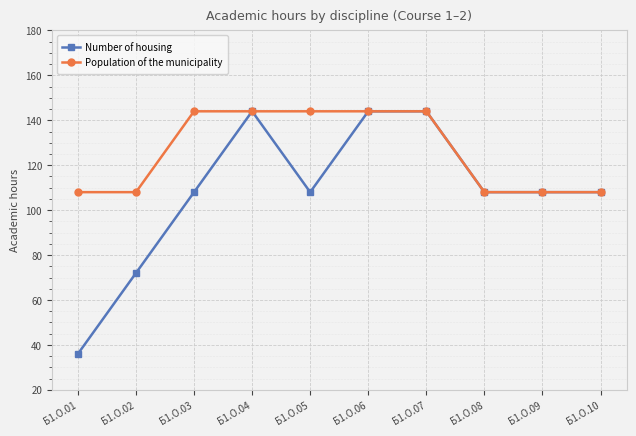

What is the sum of the Number of housing values at Б1.О.10 and Б1.О.06?

252